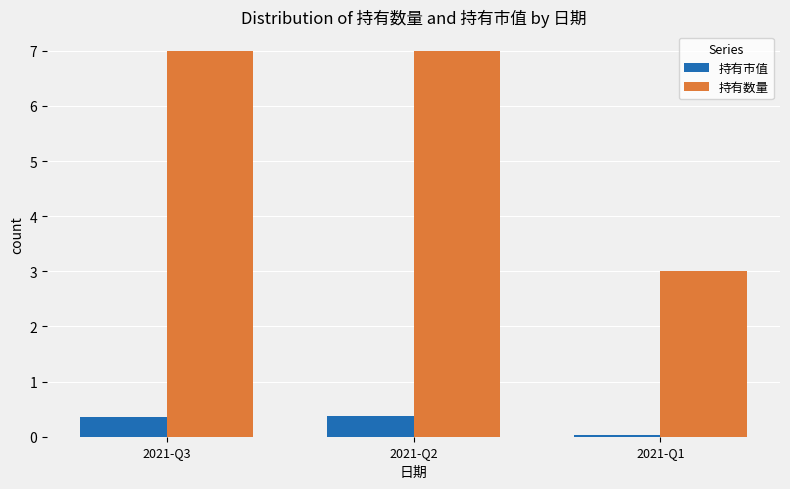

Which series has the widest spread of values?

持有数量